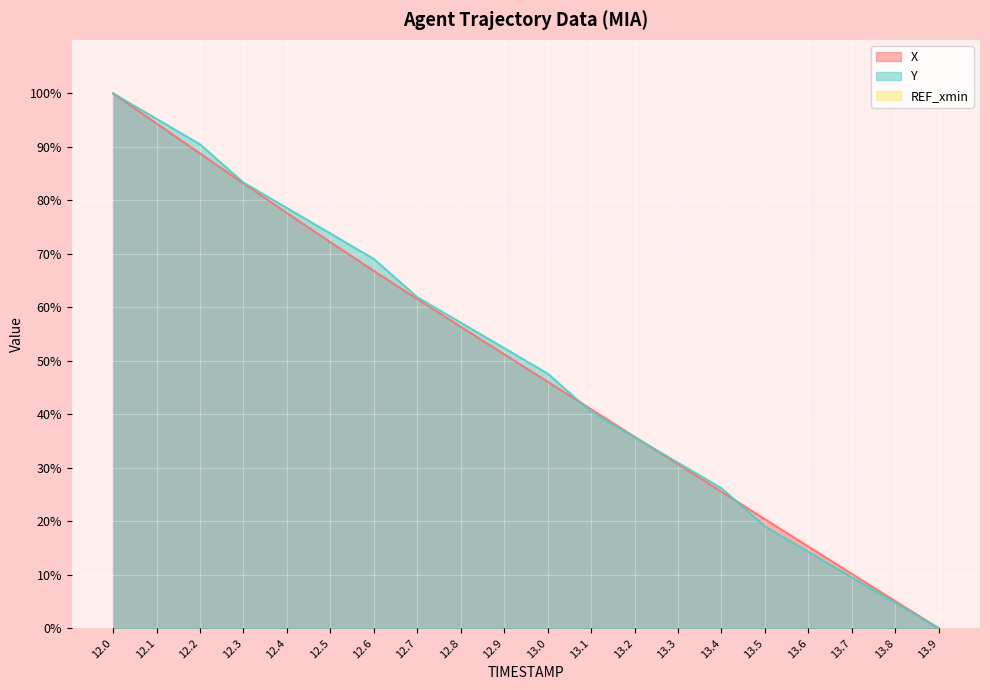

What is the average value of the Y series?

49.5